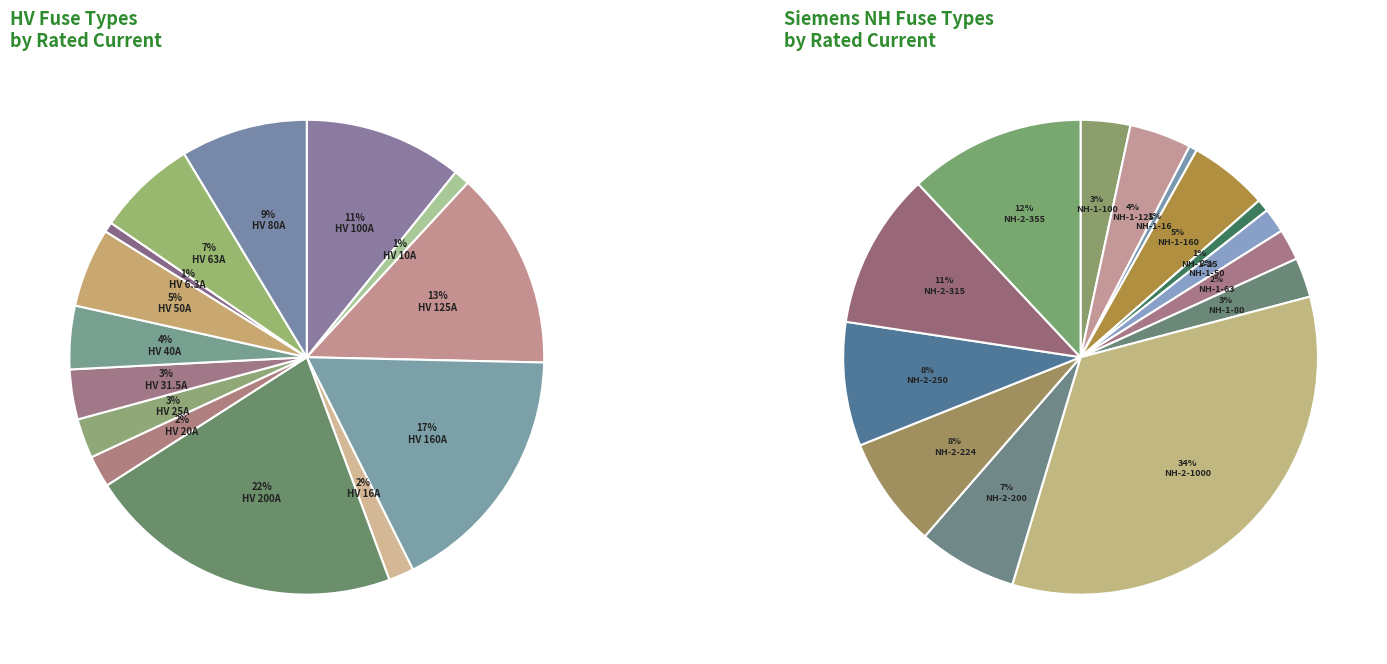

The HV 200A slice represents 16% of the pie. True or false?

False